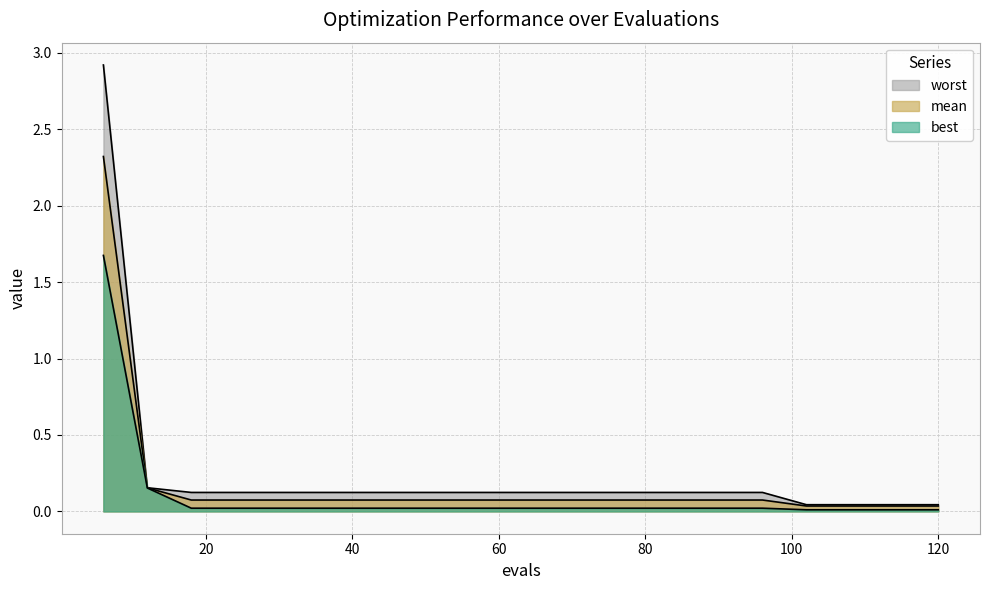

Reading left to right, list all the values displayed in this chart.

mean: 2.3	0.2	0.1	0.1	0.1	0.1	0.1	0.1	0.1	0.1	0.1	0.1	0.1	0.1	0.1	0.1	0.0	0.0	0.0	0.0
best: 1.7	0.2	0.0	0.0	0.0	0.0	0.0	0.0	0.0	0.0	0.0	0.0	0.0	0.0	0.0	0.0	0.0	0.0	0.0	0.0
worst: 2.9	0.2	0.1	0.1	0.1	0.1	0.1	0.1	0.1	0.1	0.1	0.1	0.1	0.1	0.1	0.1	0.0	0.0	0.0	0.0